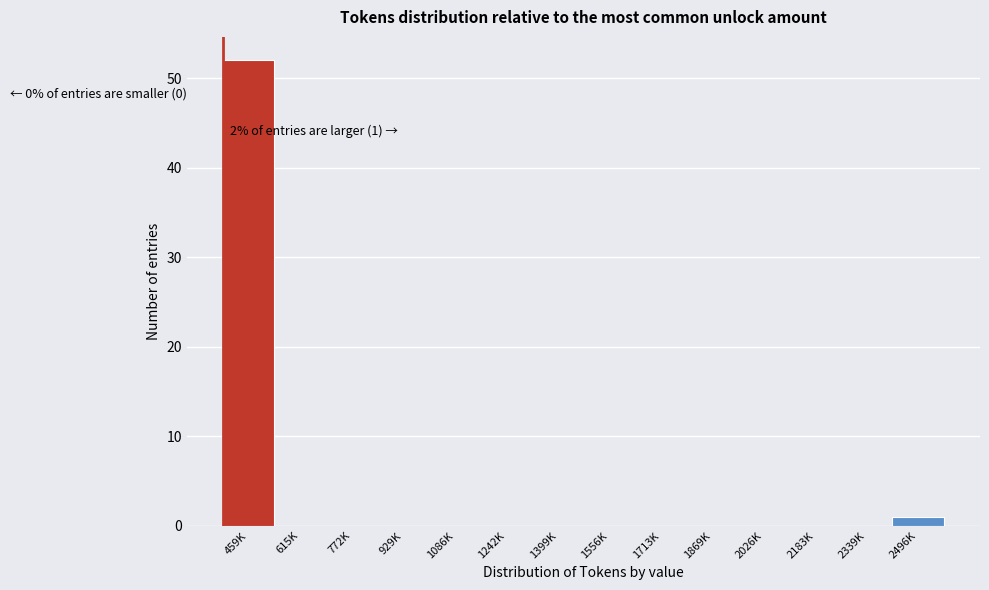

Reading left to right, transcribe all the data shown in this chart.

459K=52	615K=0	772K=0	929K=0	1086K=0	1242K=0	1399K=0	1556K=0	1713K=0	1869K=0	2026K=0	2183K=0	2339K=0	2496K=1